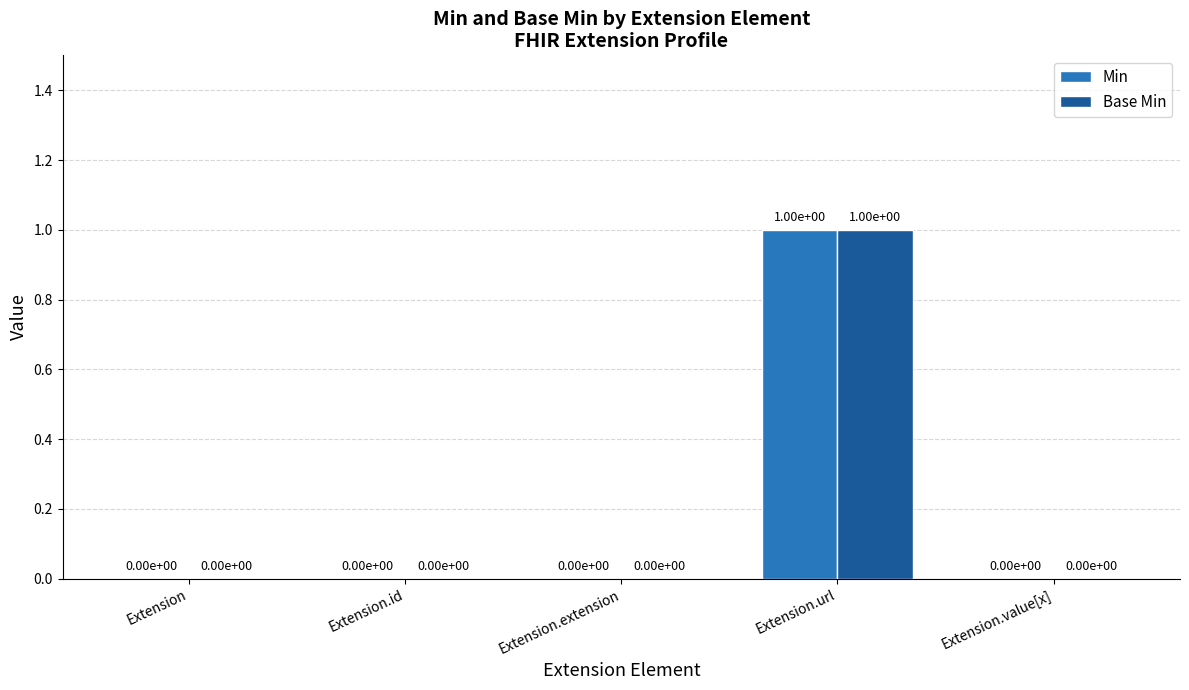

Which category has the highest value in the Base Min series?

Extension.url